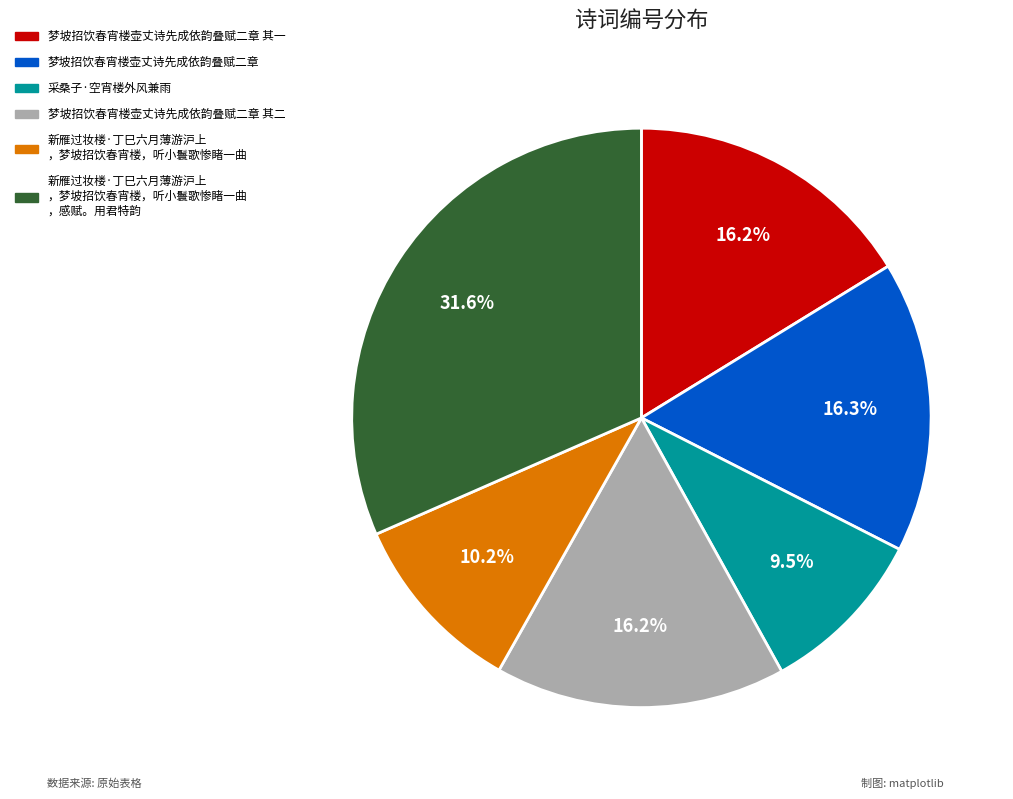

True or false: 梦坡招饮春宵楼壶丈诗先成依韵叠赋二章 其二 accounts for 27% of the total.

False